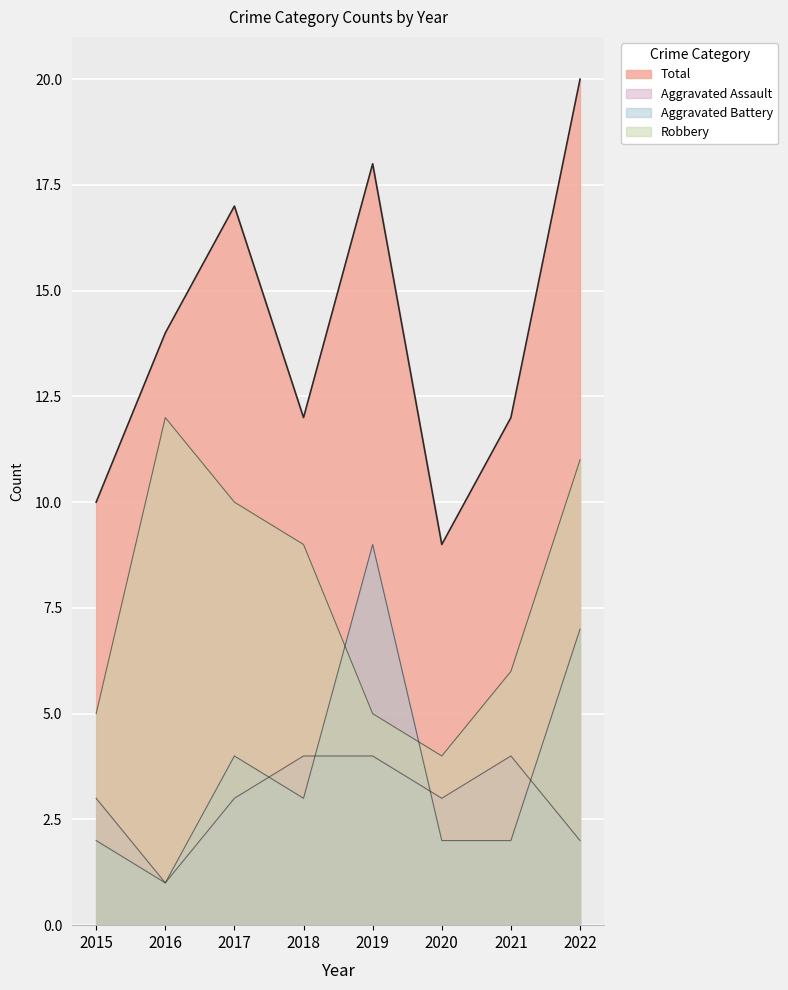

What is the maximum value for Aggravated Assault?

4